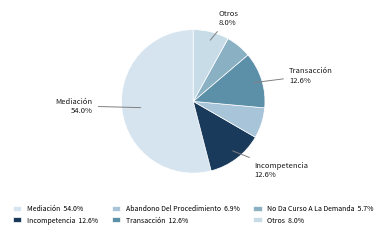

How many segments does this pie chart have?

6